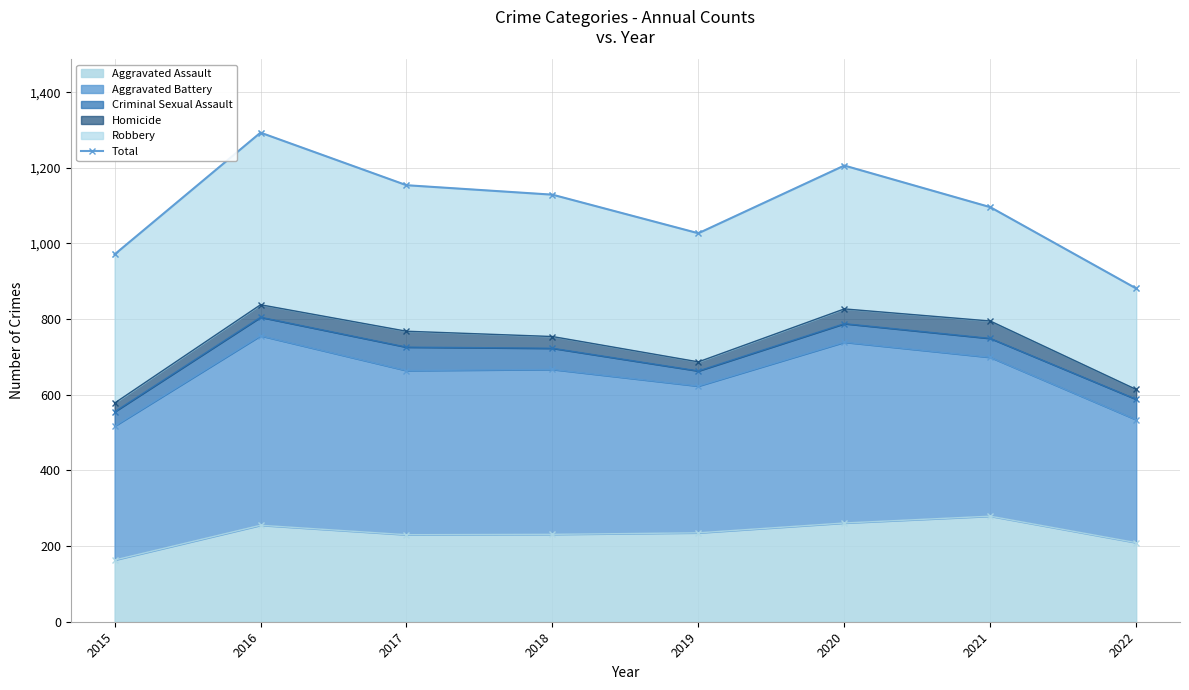

At which label is the value closest to 1087?

2021